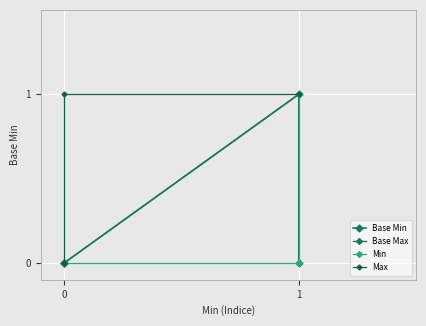

True or false: the data shows 2 at 1.

False